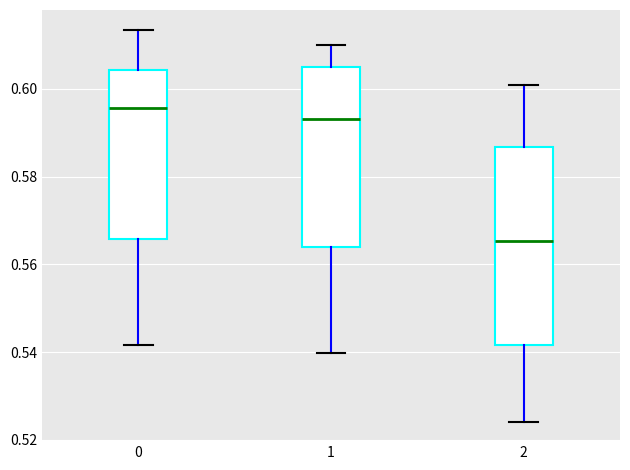

Reading left to right, transcribe this box plot: for each box, give where its median line is, the range the box spans, and where its two whiskers end, as read against the y-axis. The values are not printed on the chart, so give them approximately, as read against the axis.

0: median 0.596, box 0.566 to 0.604, whiskers 0.542 to 0.614
1: median 0.594, box 0.564 to 0.606, whiskers 0.540 to 0.610
2: median 0.566, box 0.542 to 0.586, whiskers 0.524 to 0.600